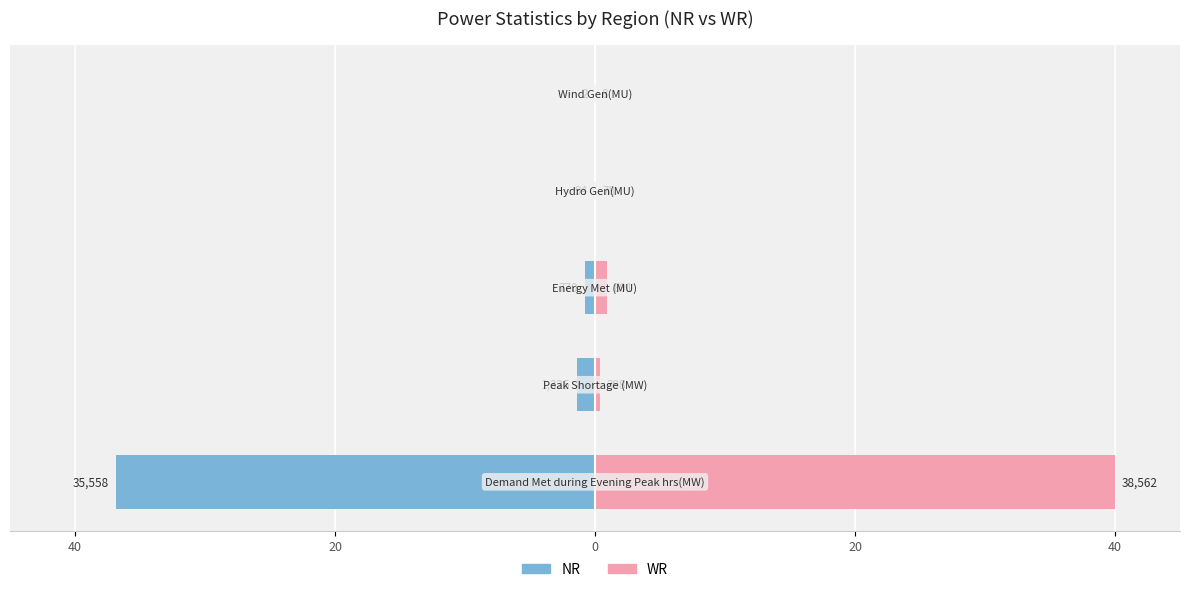

The value of NR at 0 is -0.8. True or false?

True